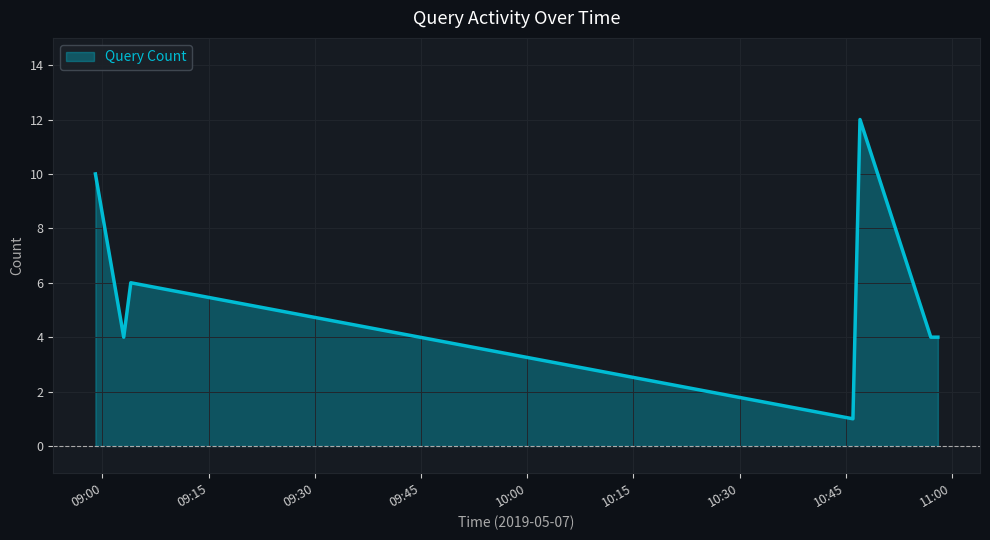

Count the values in the range 4 to 10.

5